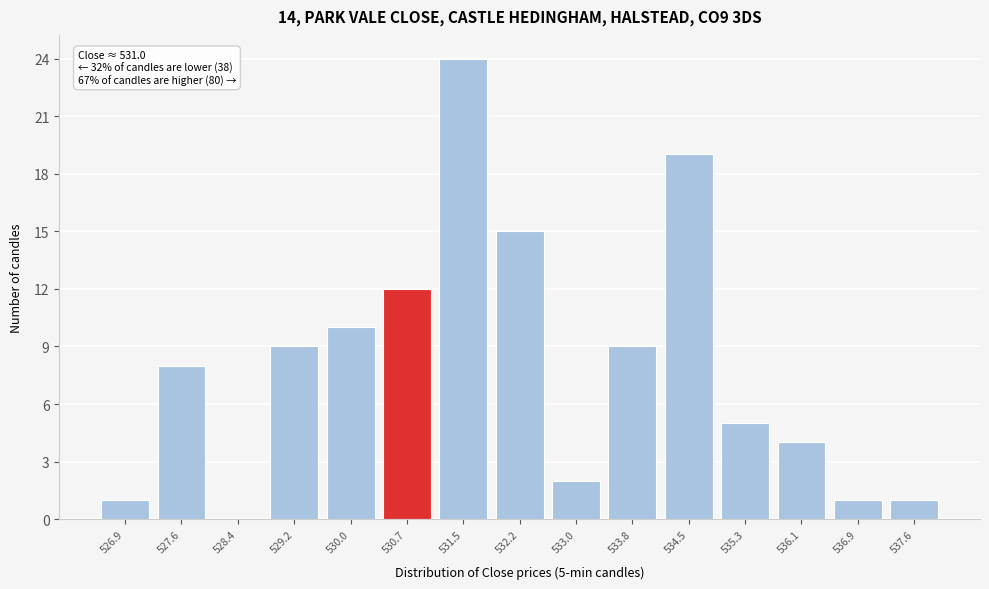

Which range on the x-axis has the tallest bar?

531.1 to 531.9